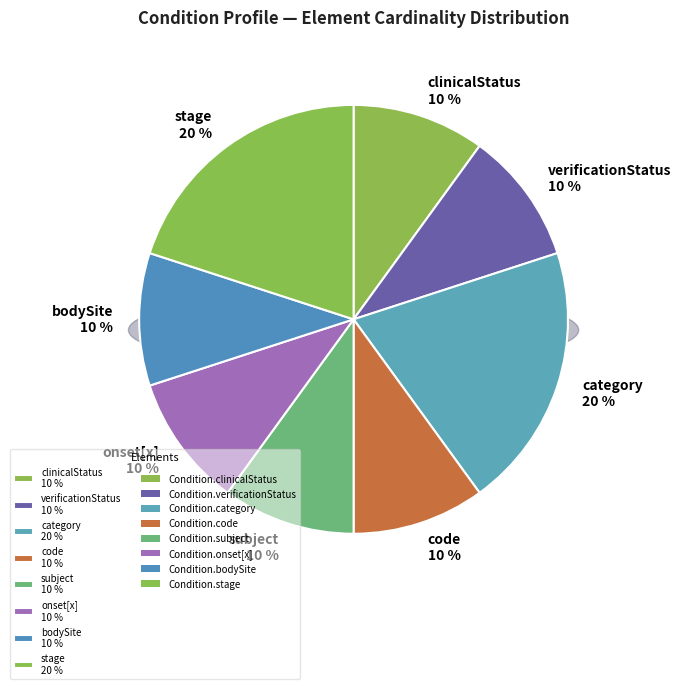

How much of the chart is everything except Condition.verificationStatus?

90.0%